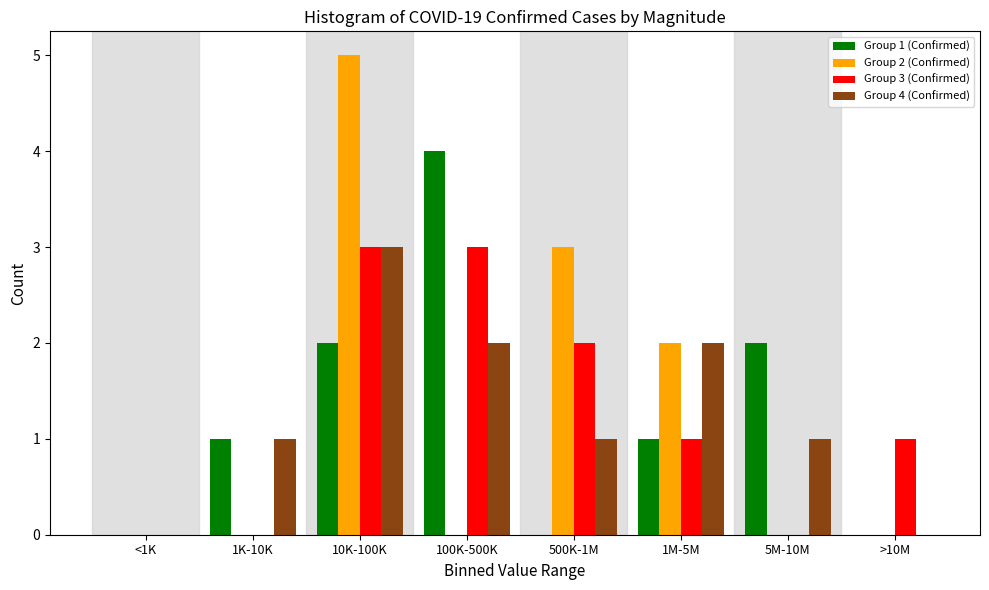

Which series changed the most between 1K-10K and 10K-100K?

Group 2 (Confirmed)